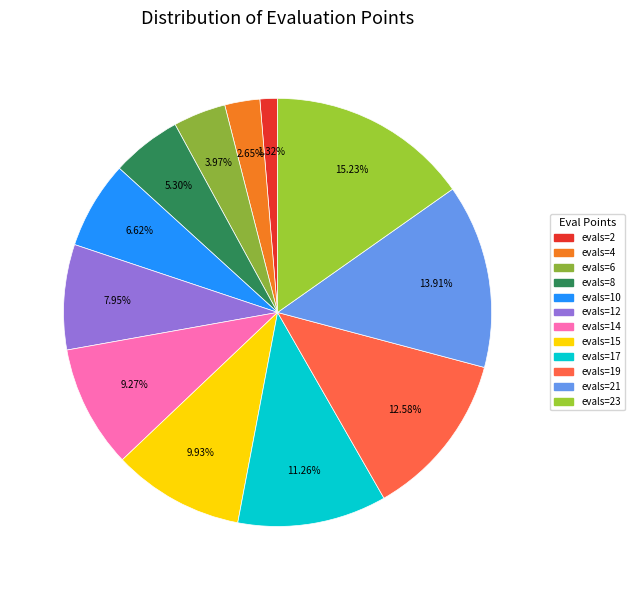

Is there any slice that represents more than half of the pie?

No